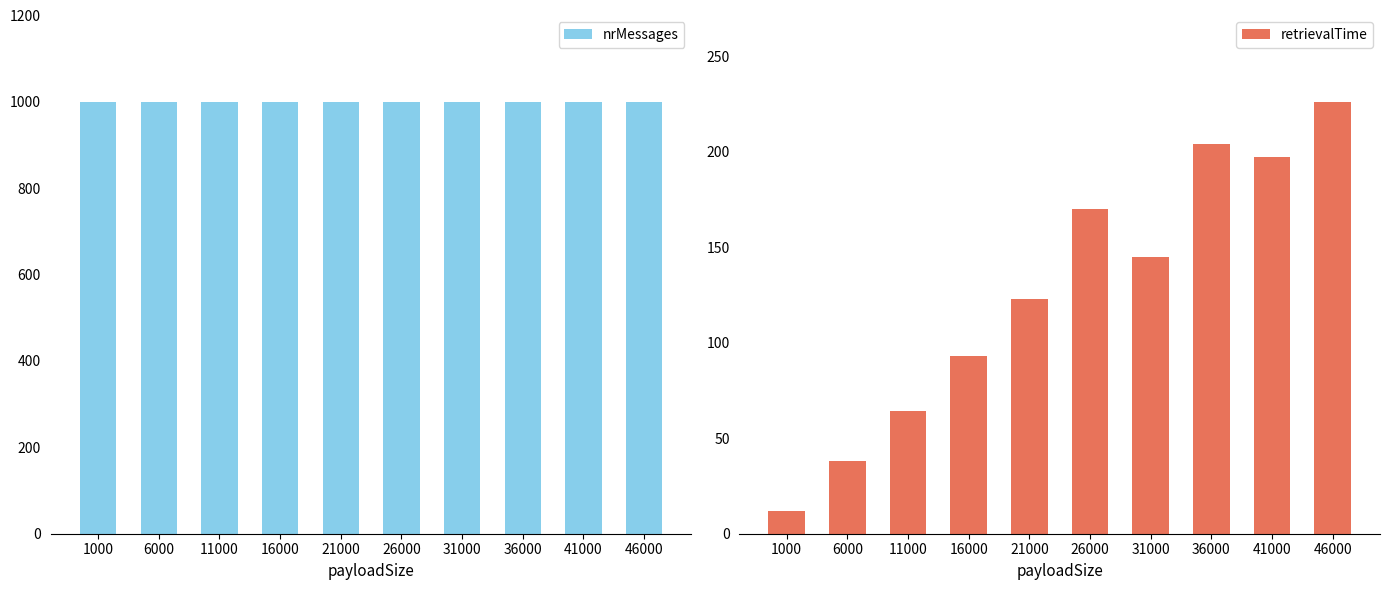

What is the difference between the maximum and minimum values in the retrievalTime series?

214